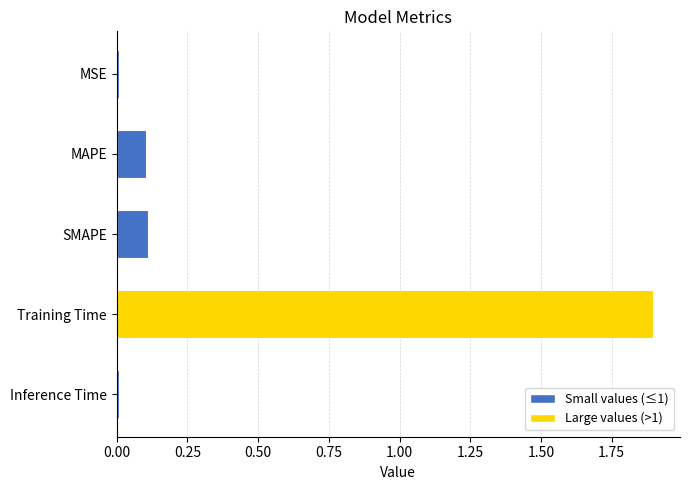

The chart shows a value of 1.3 at Training Time. True or false?

False